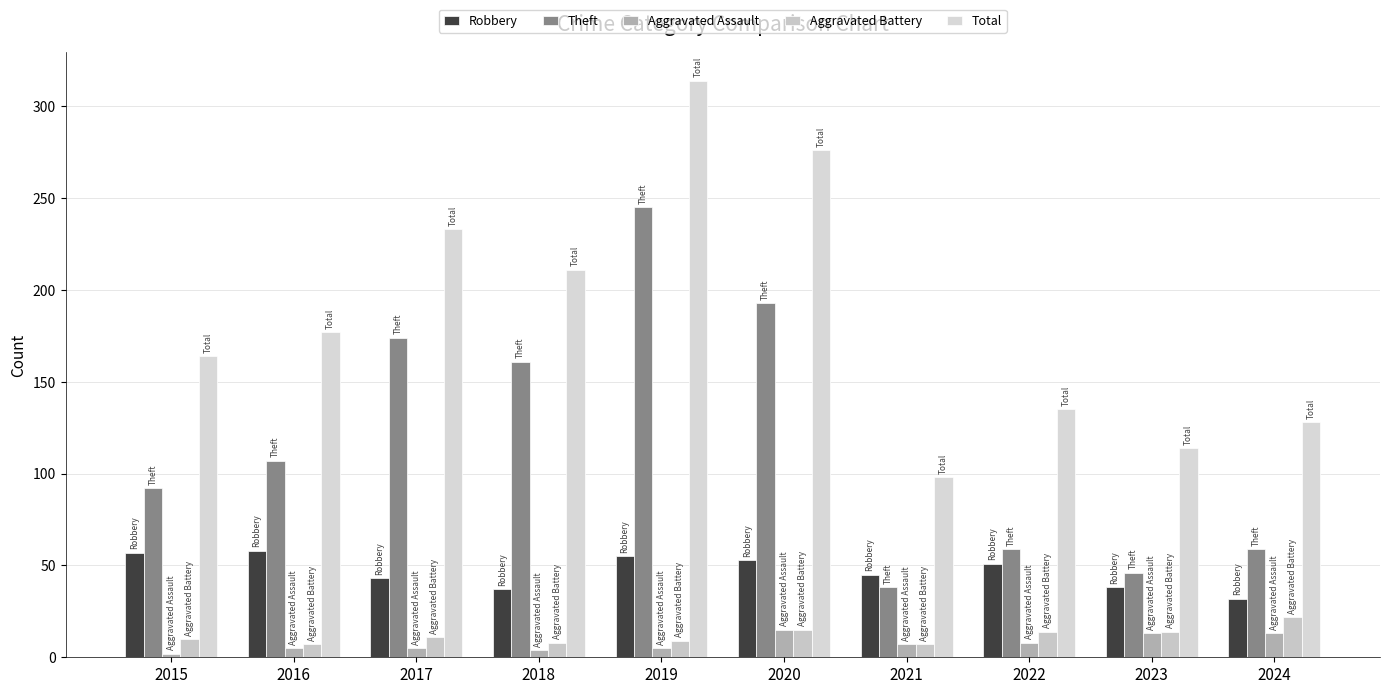

What are all the series names shown in the legend?

Robbery, Theft, Aggravated Assault, Aggravated Battery, Total